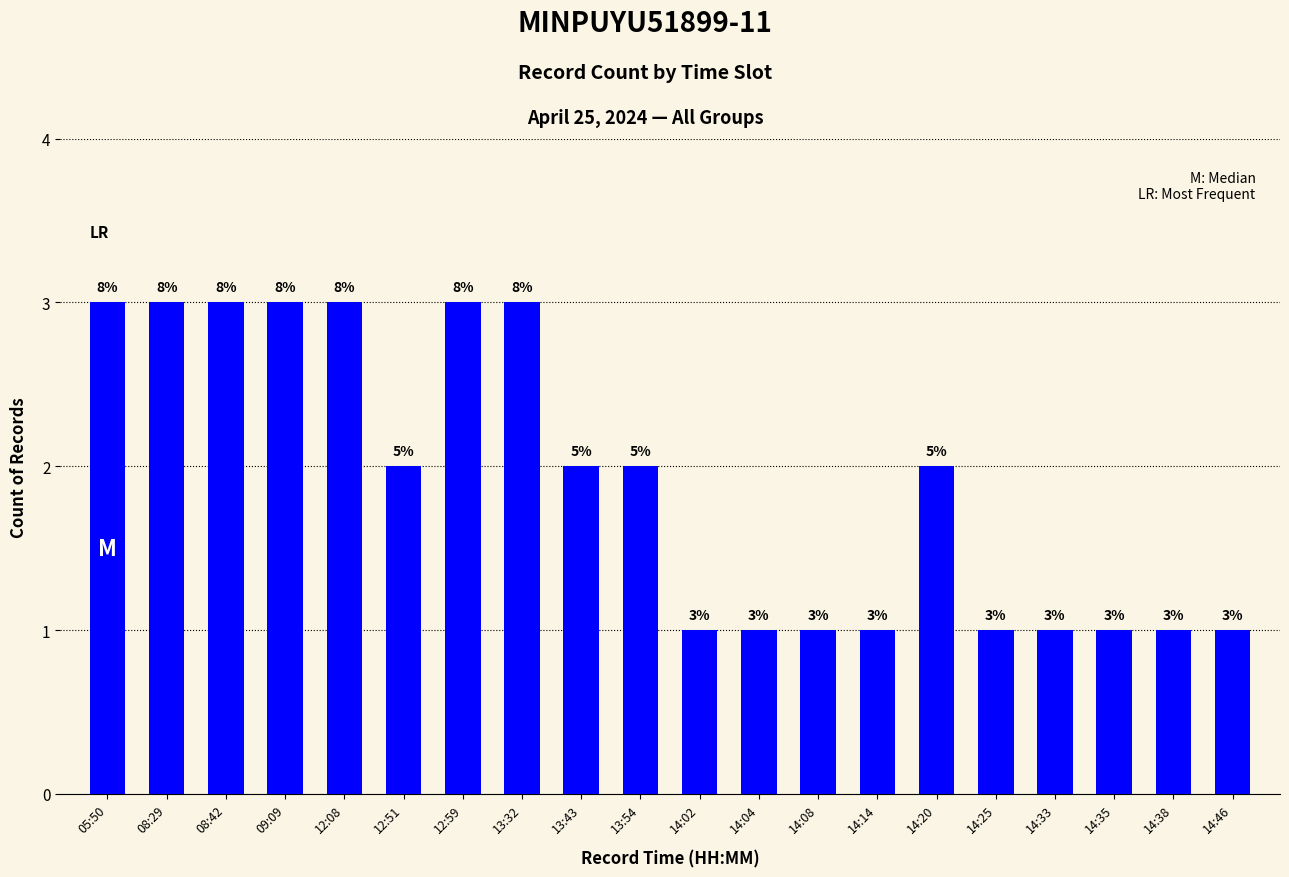

Which has a higher value, 13:32 or 14:46?

13:32